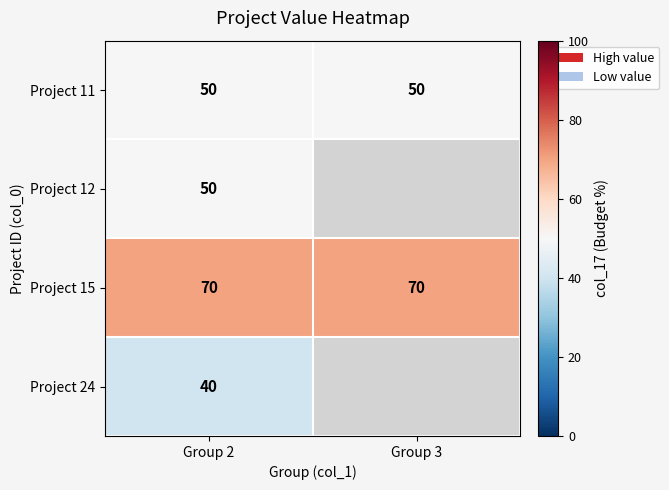

Is it true that Project 11 equals 50 at Group 2?

True